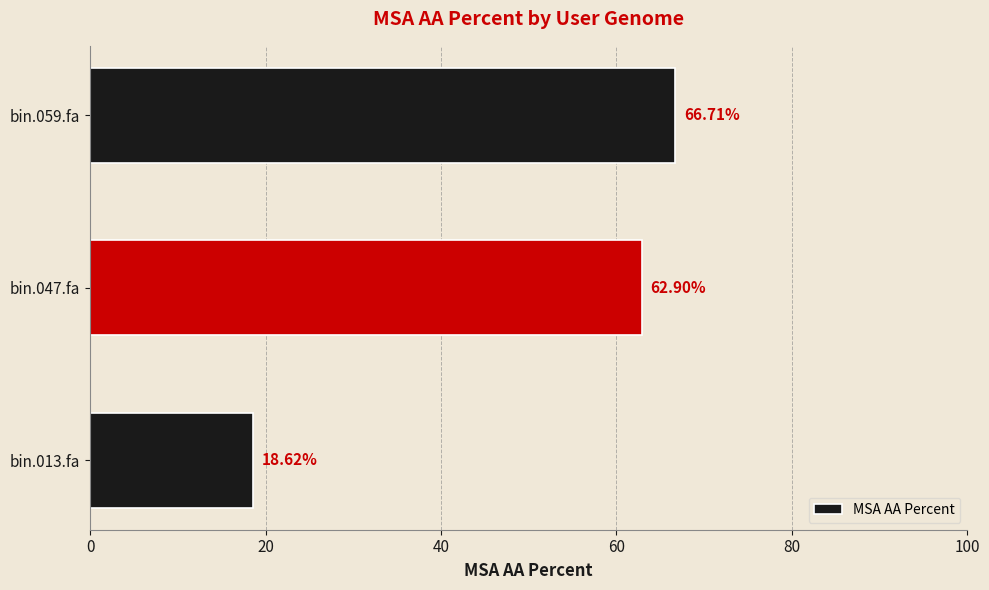

List the labels in order of value, smallest first.

bin.013.fa, bin.047.fa, bin.059.fa